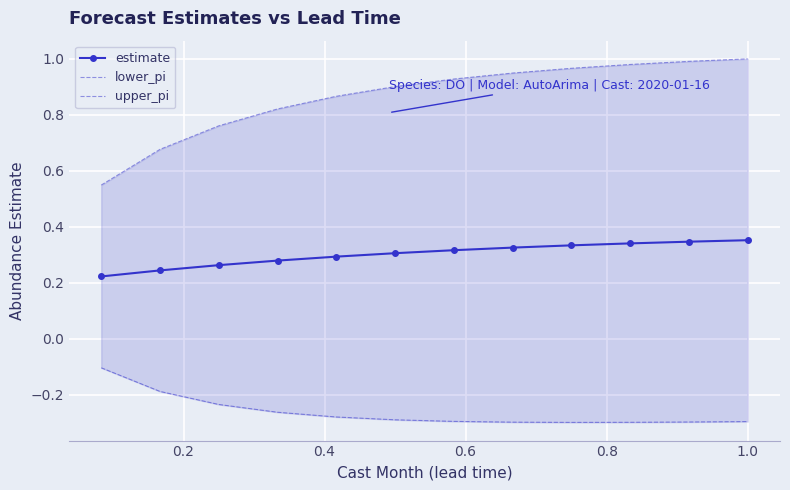

What is the lowest value of the estimate series?

0.2